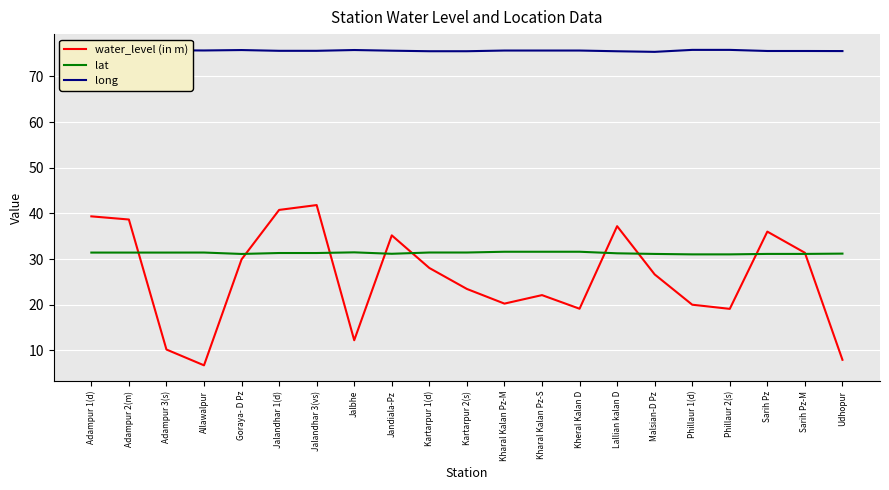

The value of lat at Adampur 3(s) is 31.4. True or false?

True